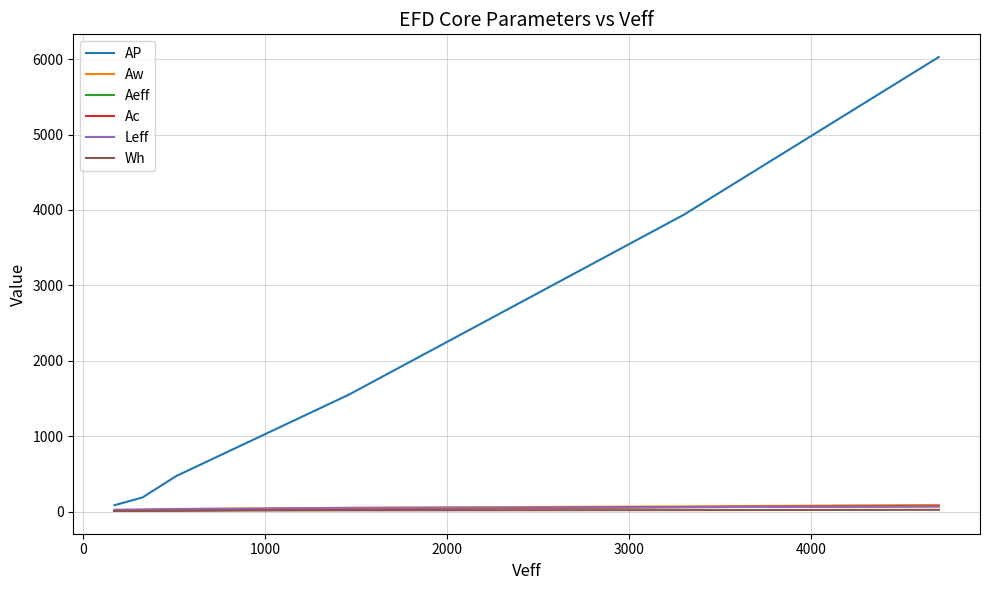

What is the difference between the maximum and minimum values in the Wh series?

14.9